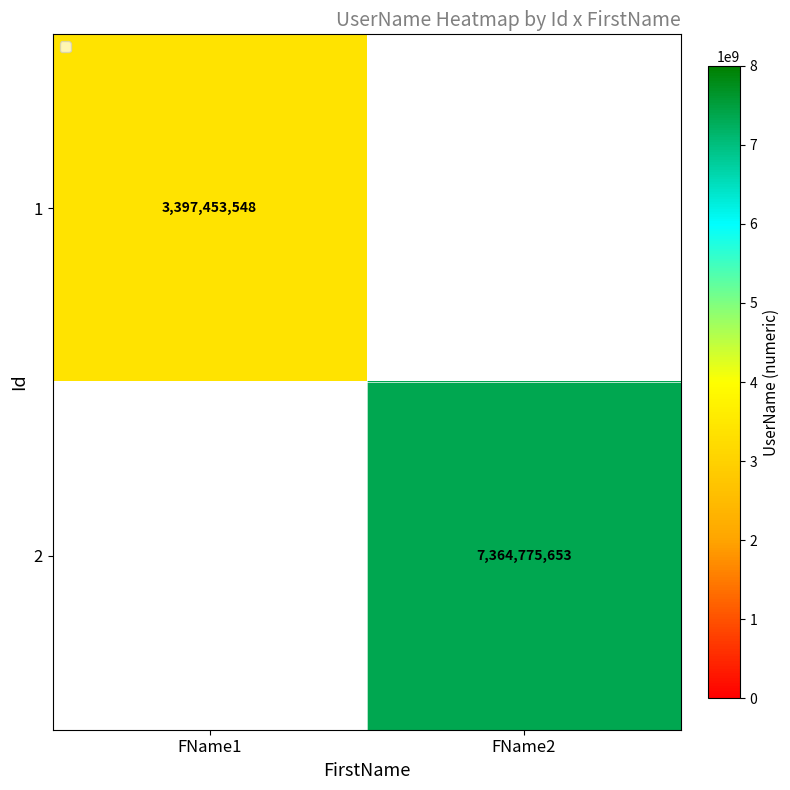

True or false: 1 has a value of 3397453548 at FName1.

True